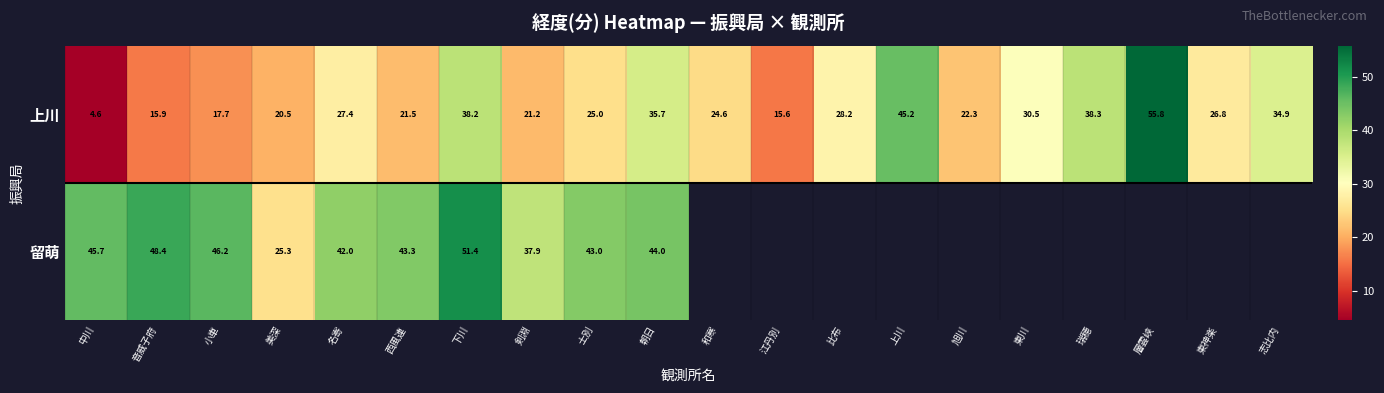

Which category has the highest value across all series?

層雲峡